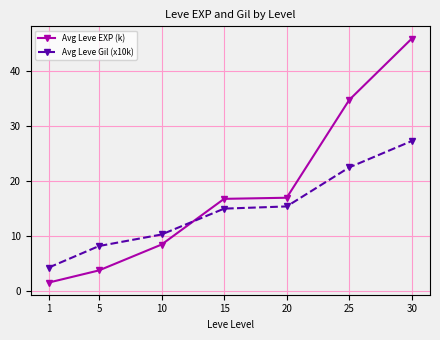

What is the minimum value for Avg Leve Gil (x10k)?

4.2